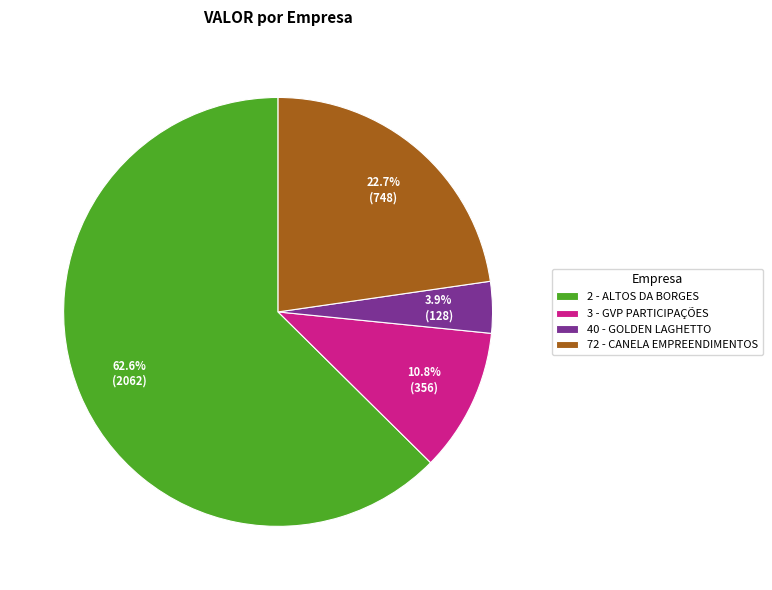

Which has a higher value, 72 - CANELA EMPREENDIMENTOS or 3 - GVP PARTICIPAÇÕES?

72 - CANELA EMPREENDIMENTOS